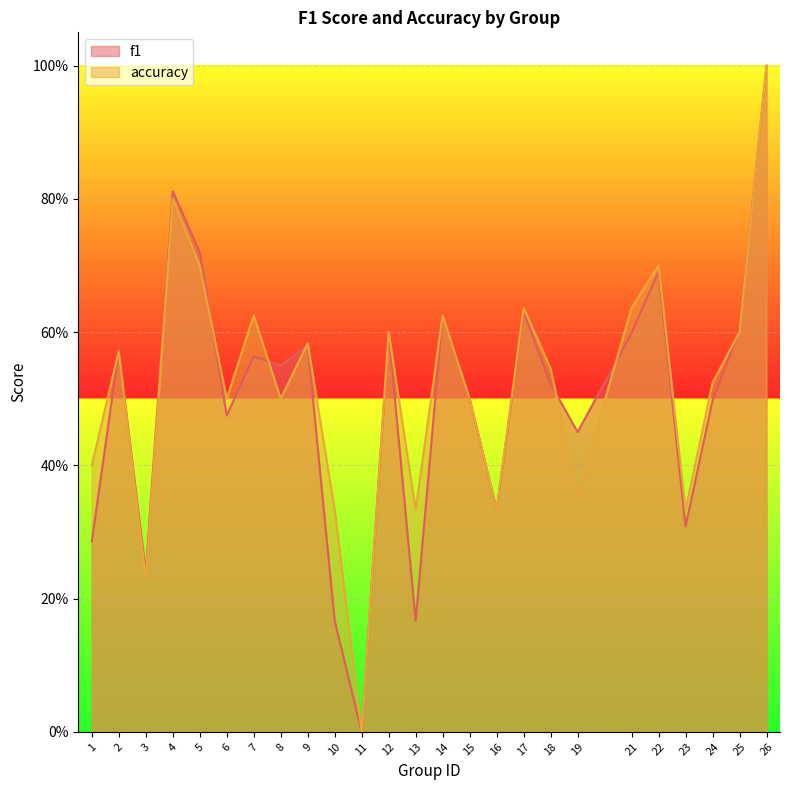

Rank the categories by accuracy value from lowest to highest.

11, 3, 10, 13, 16, 23, 19, 1, 6, 8, 15, 24, 18, 2, 9, 12, 25, 7, 14, 17, 21, 5, 22, 4, 26